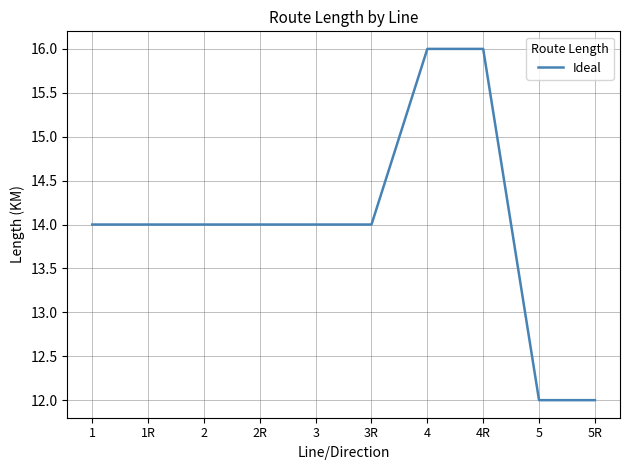

The value at 3 is 24. True or false?

False